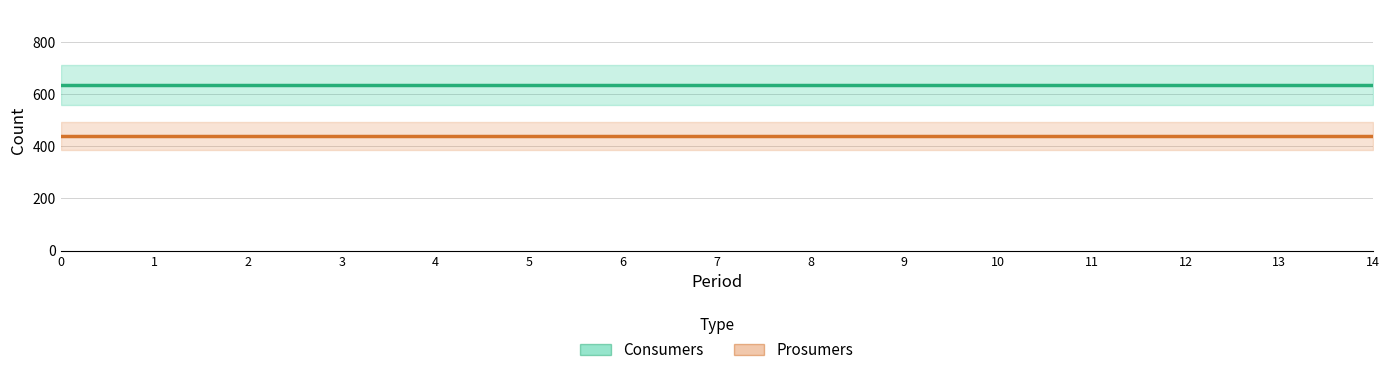

Rank the series by their maximum value, from highest to lowest.

Consumers, Prosumers